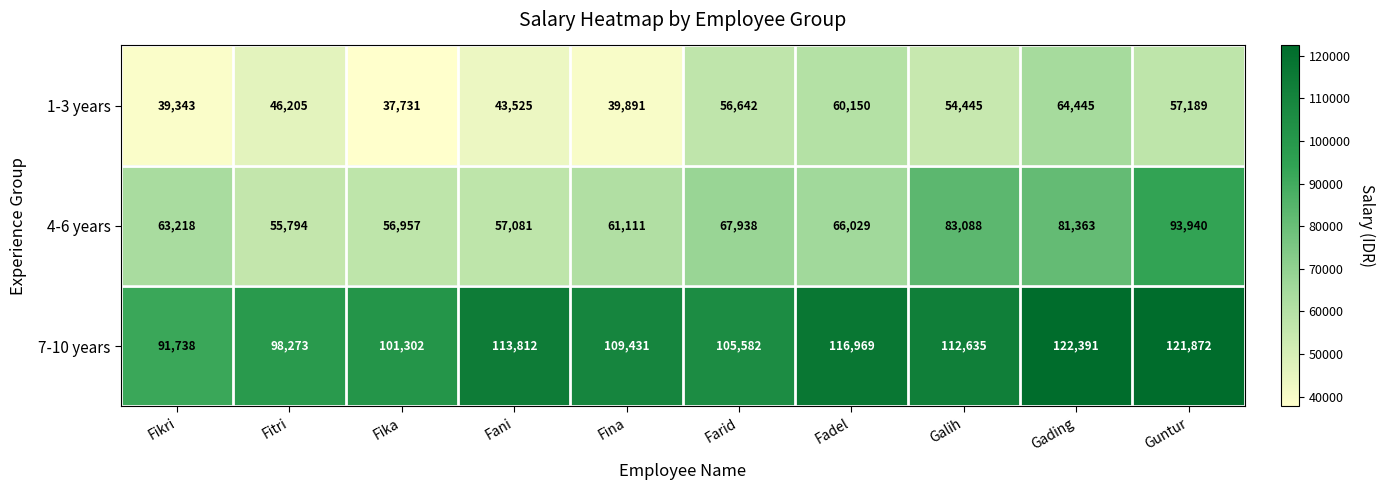

Between Galih and Guntur, which series saw the biggest shift?

4-6 years